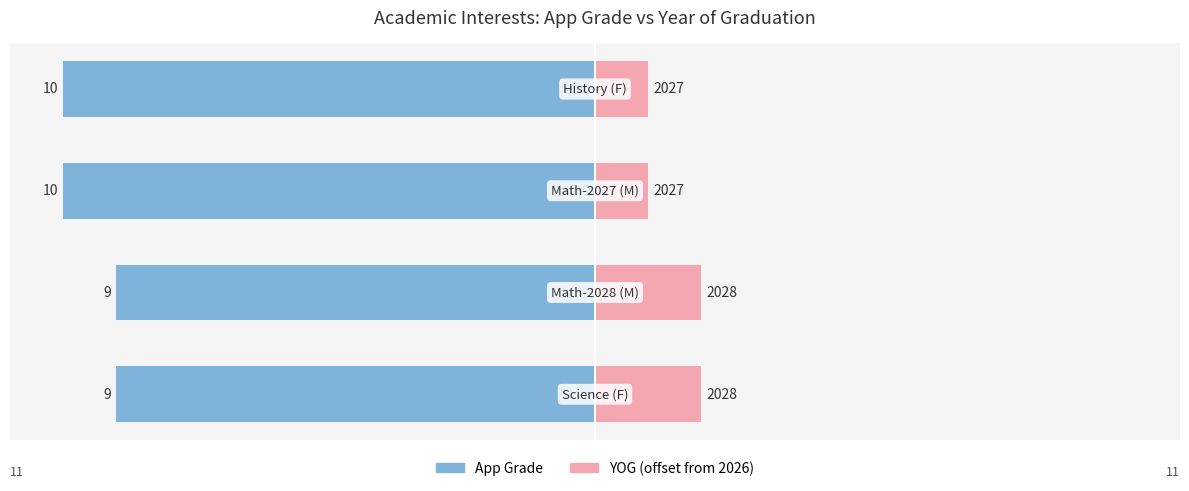

Is the value of YOG (offset from 2026) at 0 greater than the value of App Grade at 1?

Yes